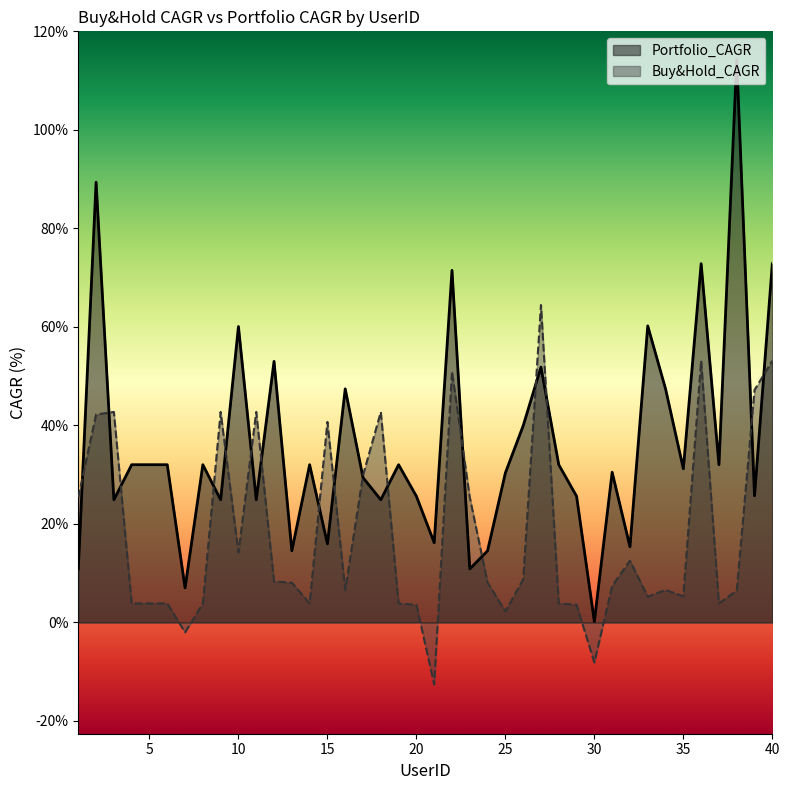

The Portfolio_CAGR series shows 25.6 at 20. True or false?

True